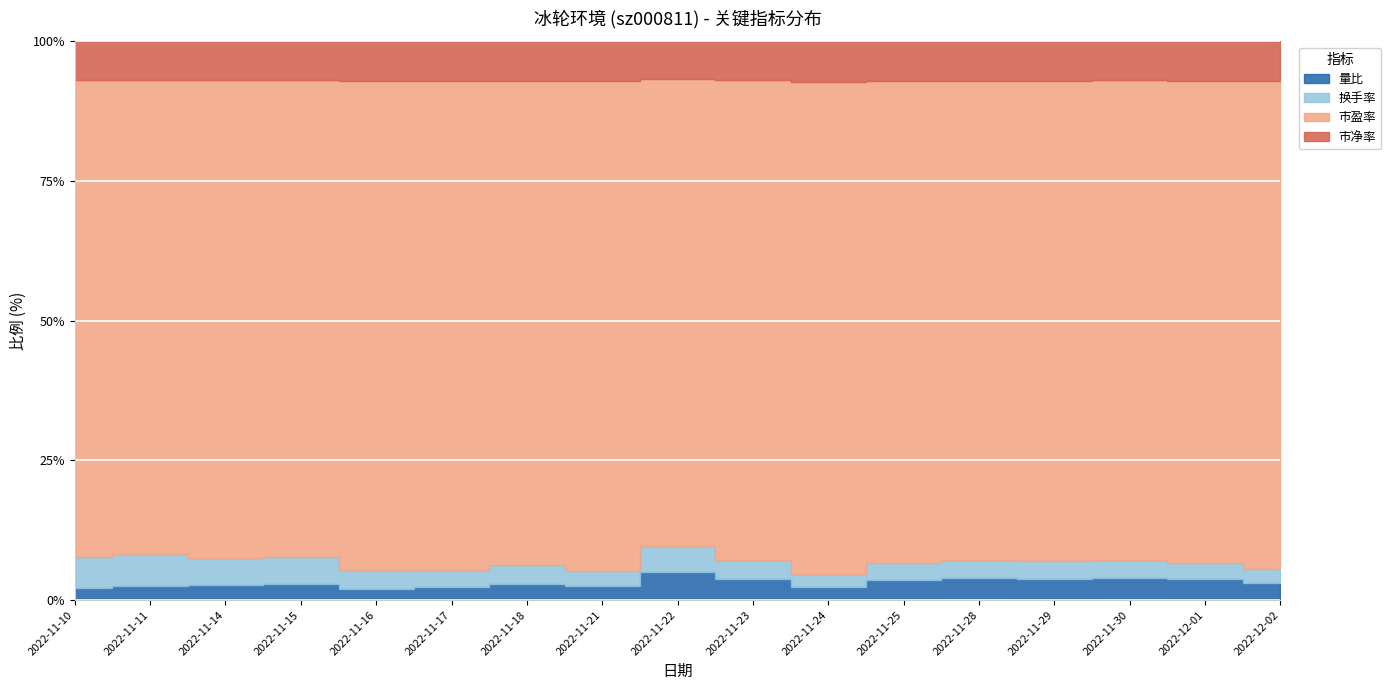

How many lines are shown in the chart?

4